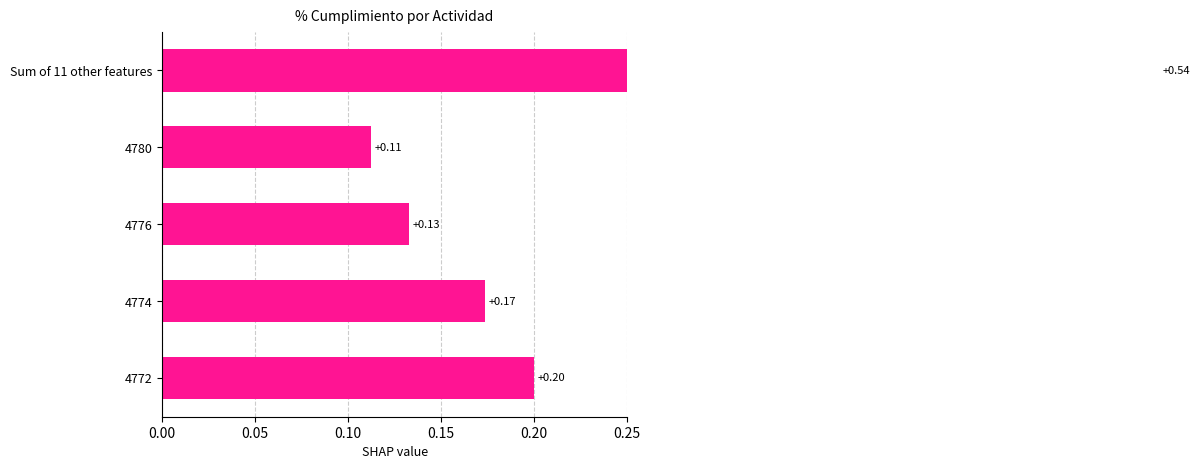

Count the number of categories in the chart.

5